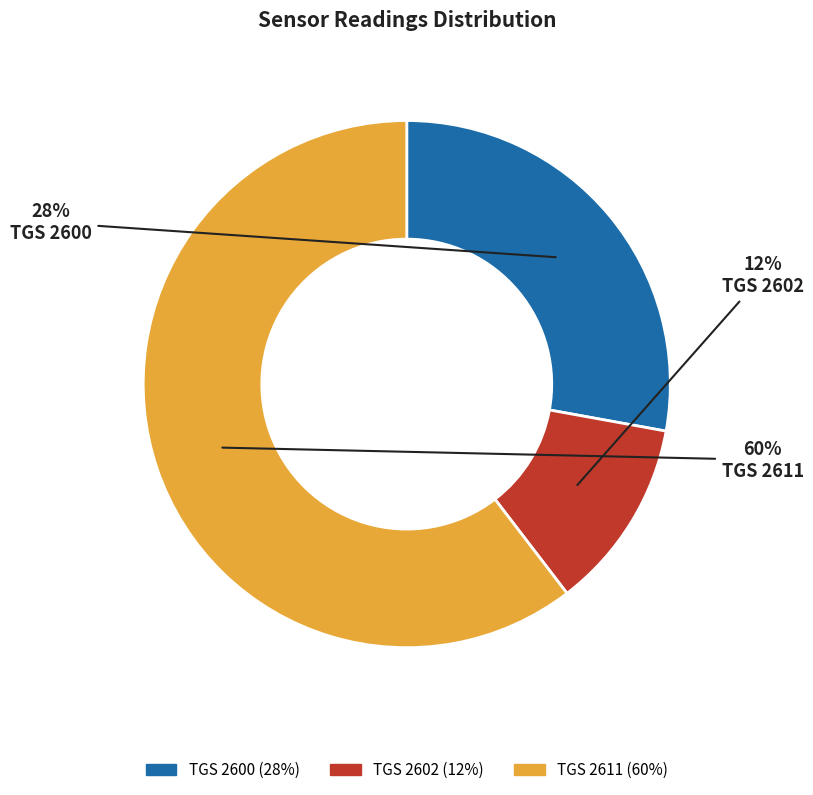

Does TGS 2602 represent more than half of the total?

No